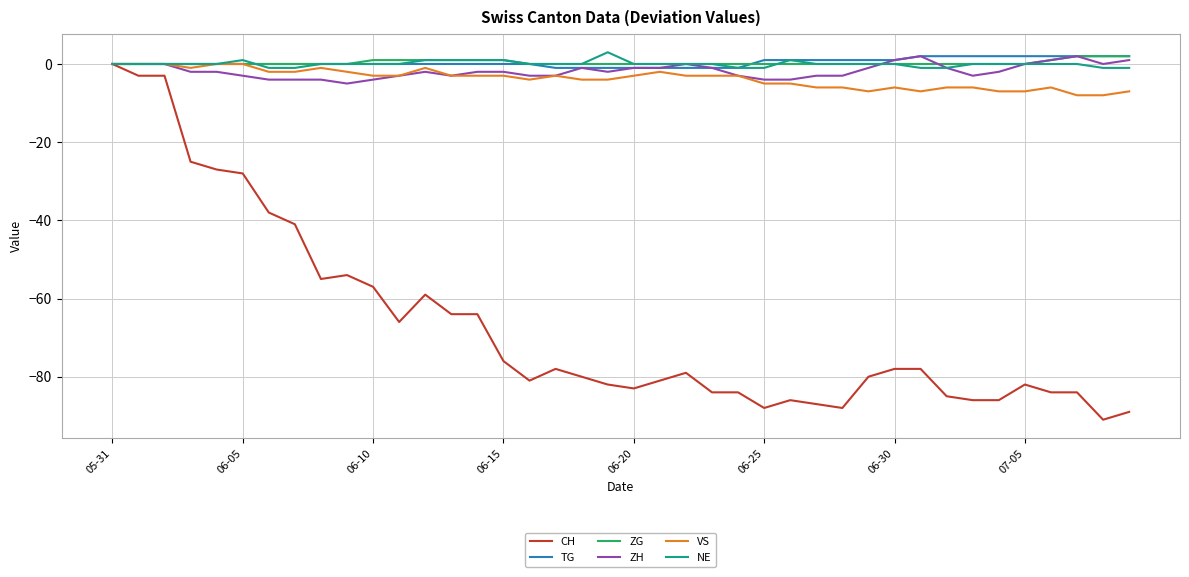

Is this an area chart (filled region under the line)?

No